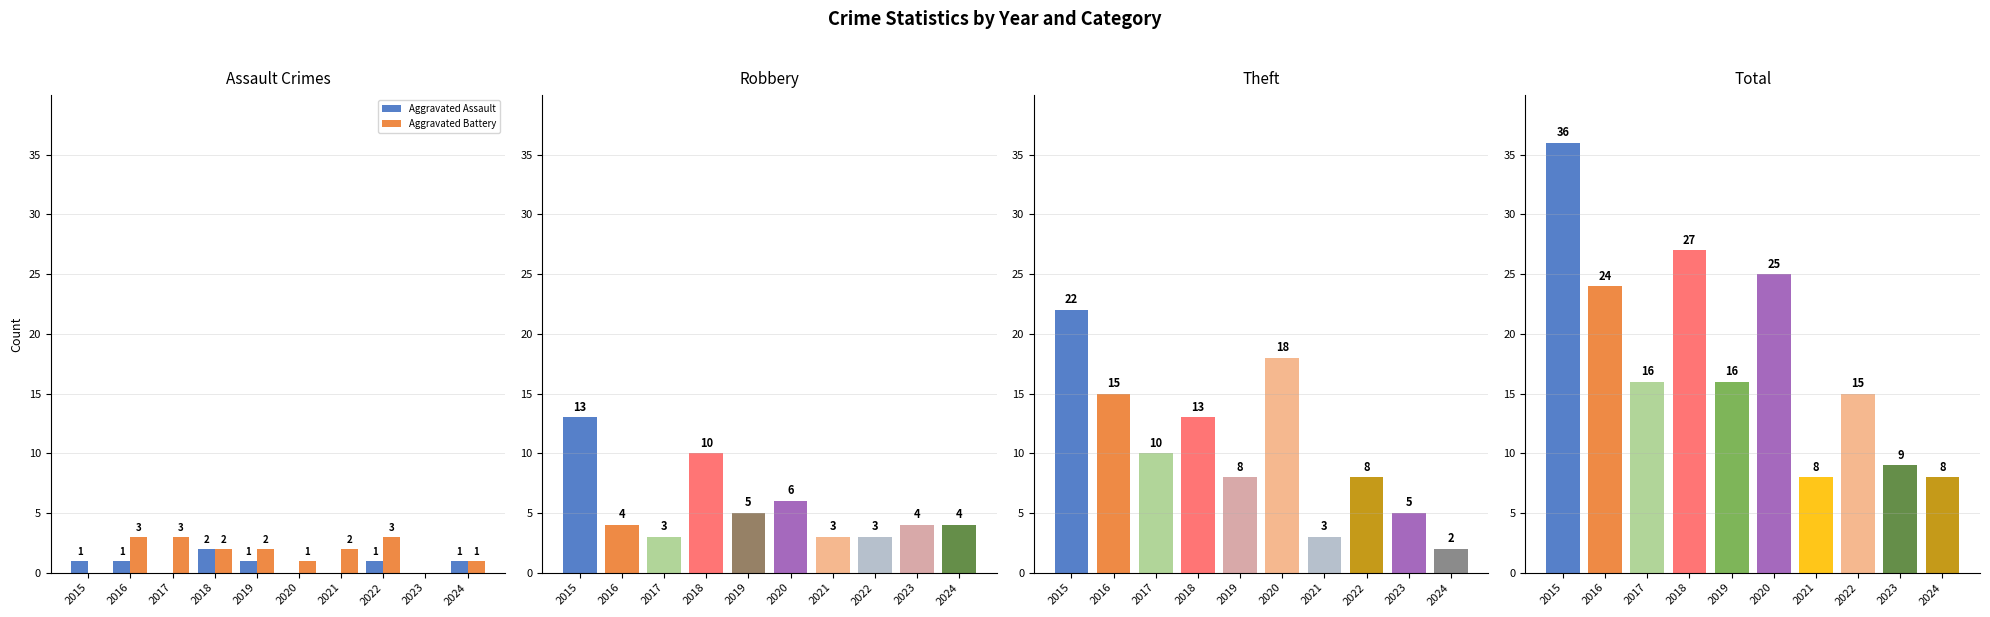

What is the sum of the Aggravated Assault values at 2019 and 2018?

3